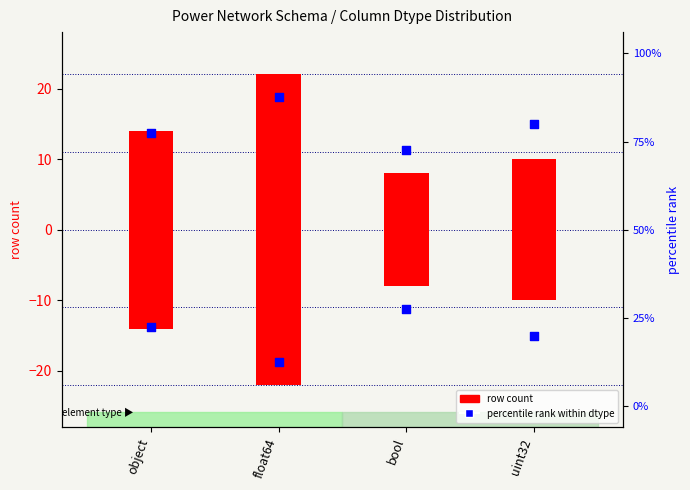

Which series reaches the minimum Y coordinate?

row count